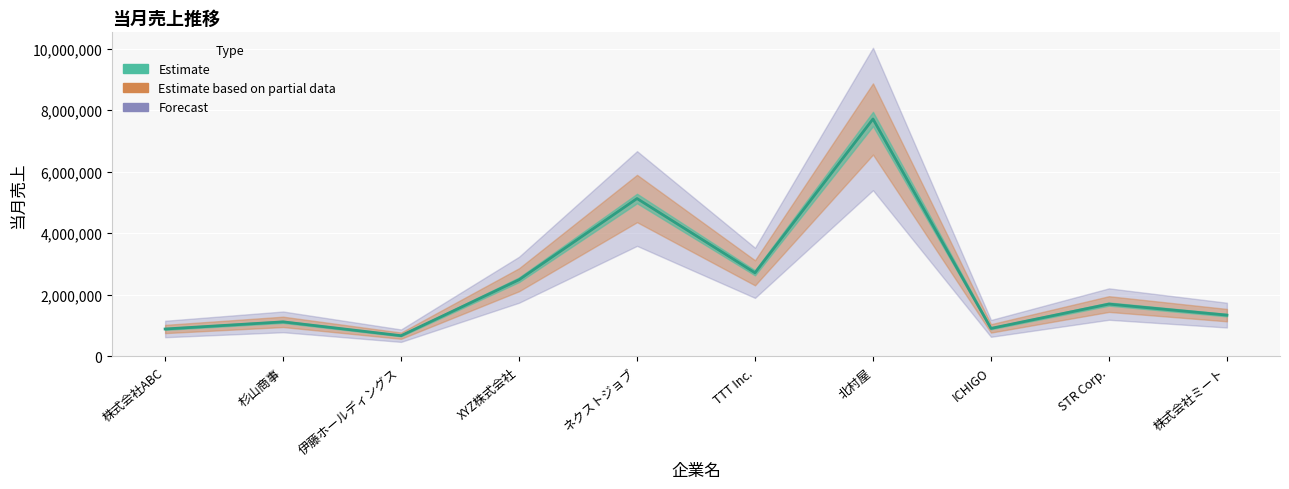

List the labels in order of value, smallest first.

伊藤ホールディングス, 株式会社ABC, ICHIGO, 杉山商事, 株式会社ミート, STR Corp., XYZ株式会社, TTT Inc., ネクストジョブ, 北村屋